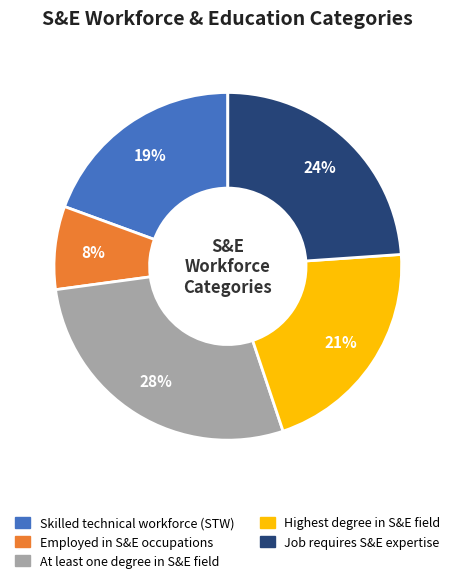

Rank the categories by value from highest to lowest.

At least one degree in S&E field, Job requires S&E expertise, Highest degree in S&E field, Skilled technical workforce (STW), Employed in S&E occupations